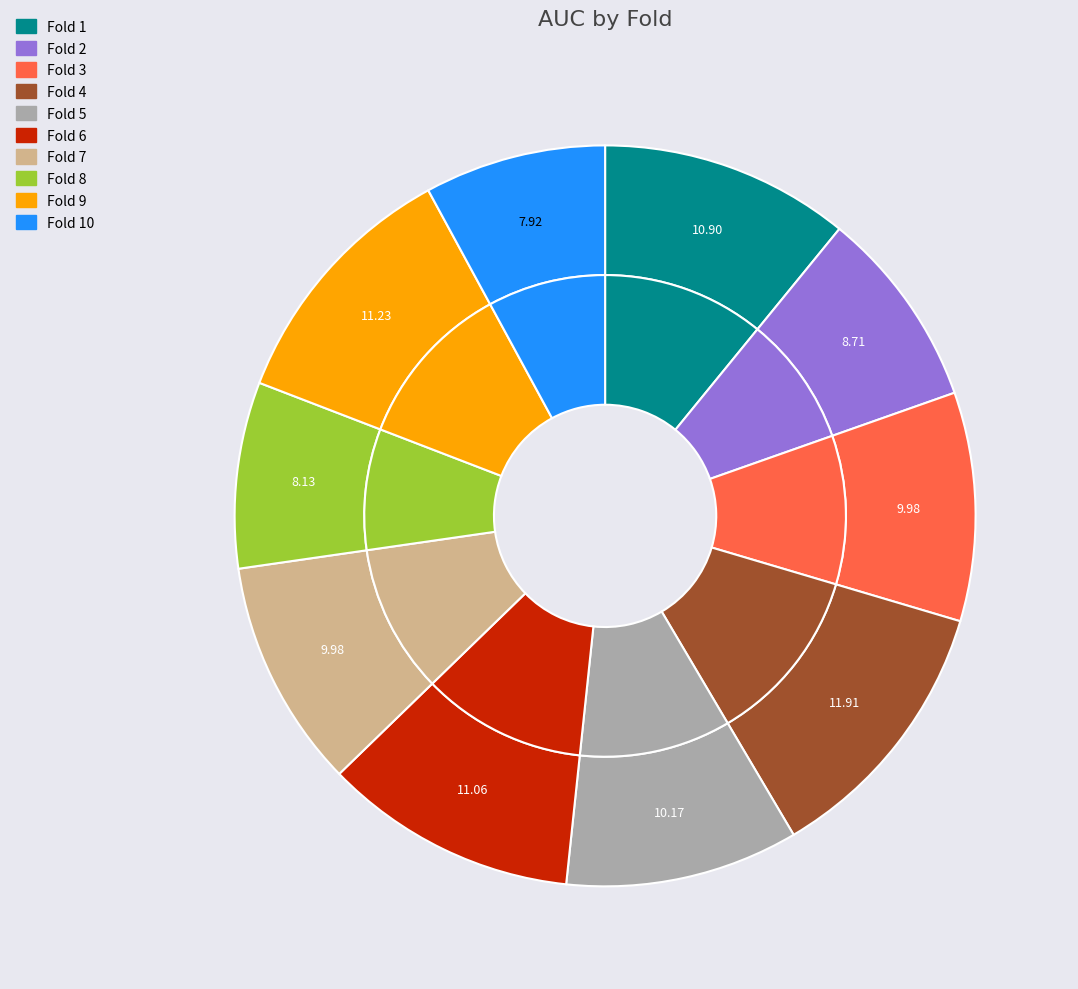

How many segments does this pie chart have?

10